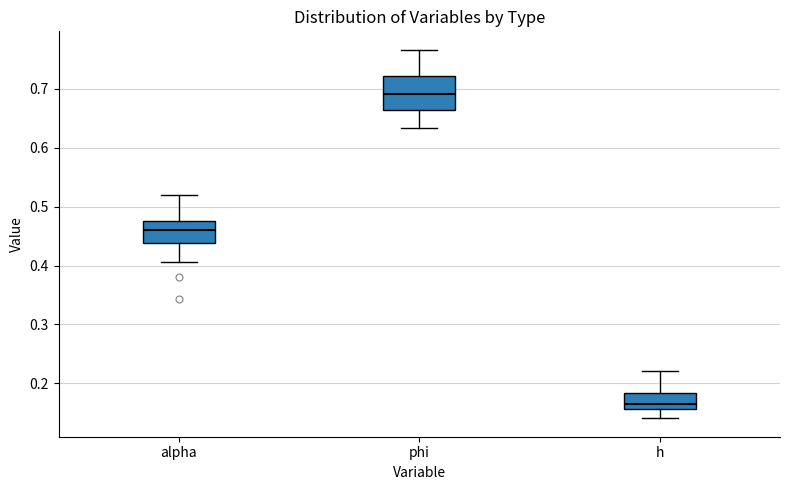

Where is the lower edge of the box for h on the y-axis? The values are not printed on the chart, so give them approximately, as read against the axis.

0.16